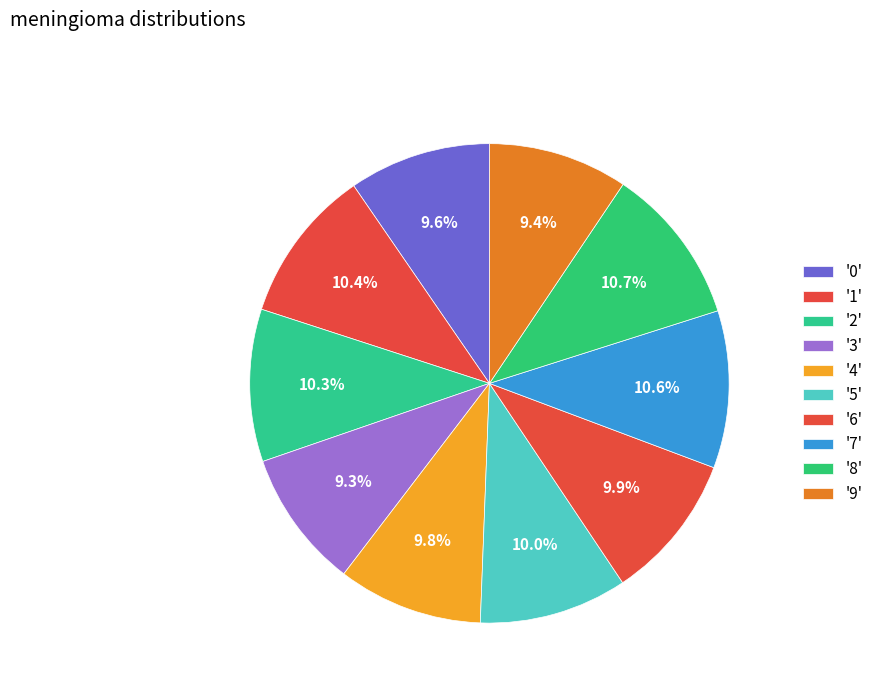

Is there a majority slice in this chart?

No